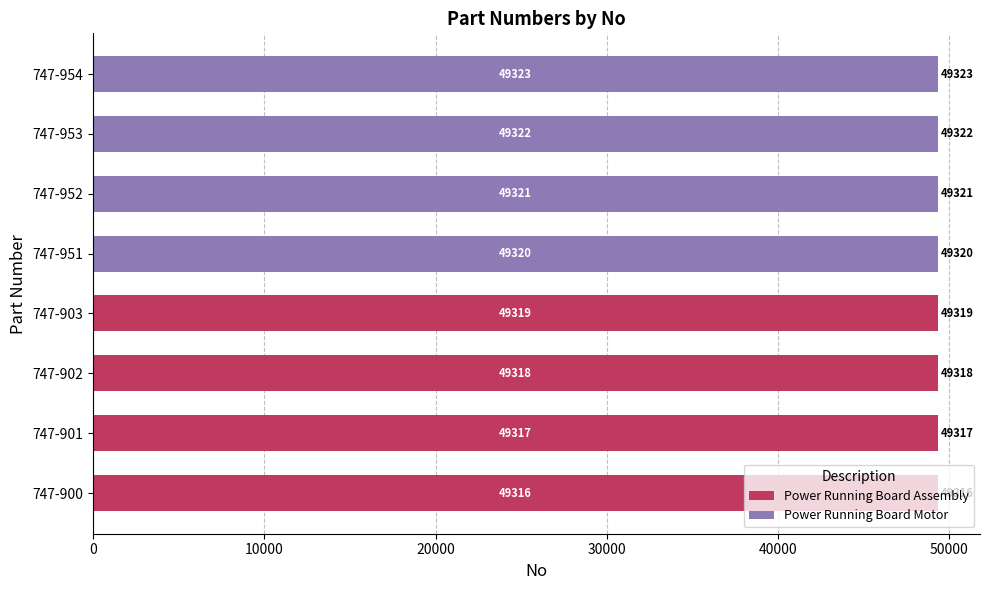

Is it true that Power Running Board Assembly equals 0 at 747-952?

True